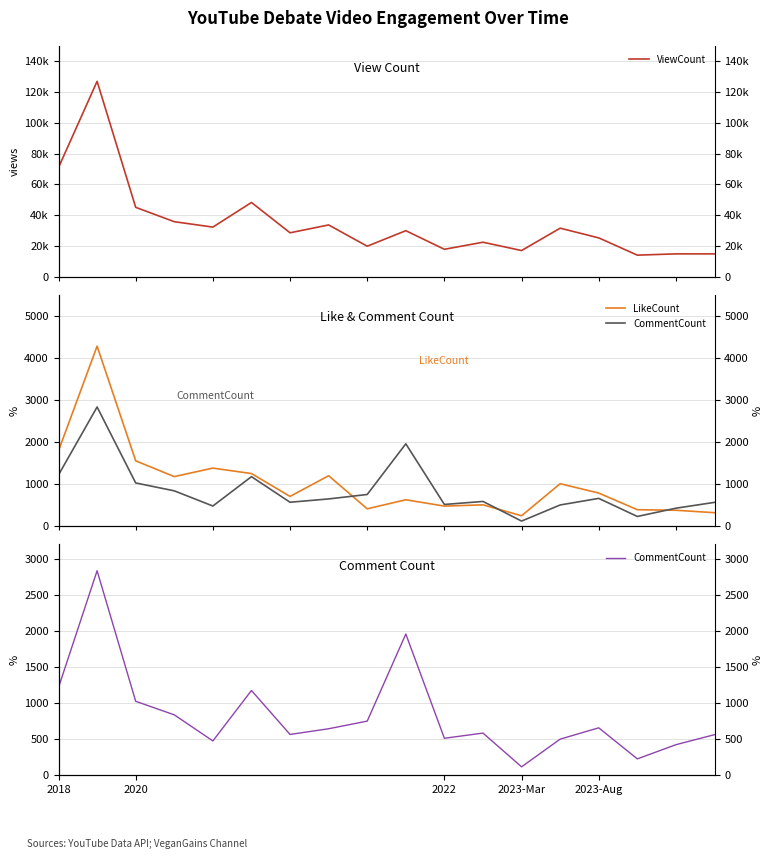

What is the minimum value for ViewCount?

13991